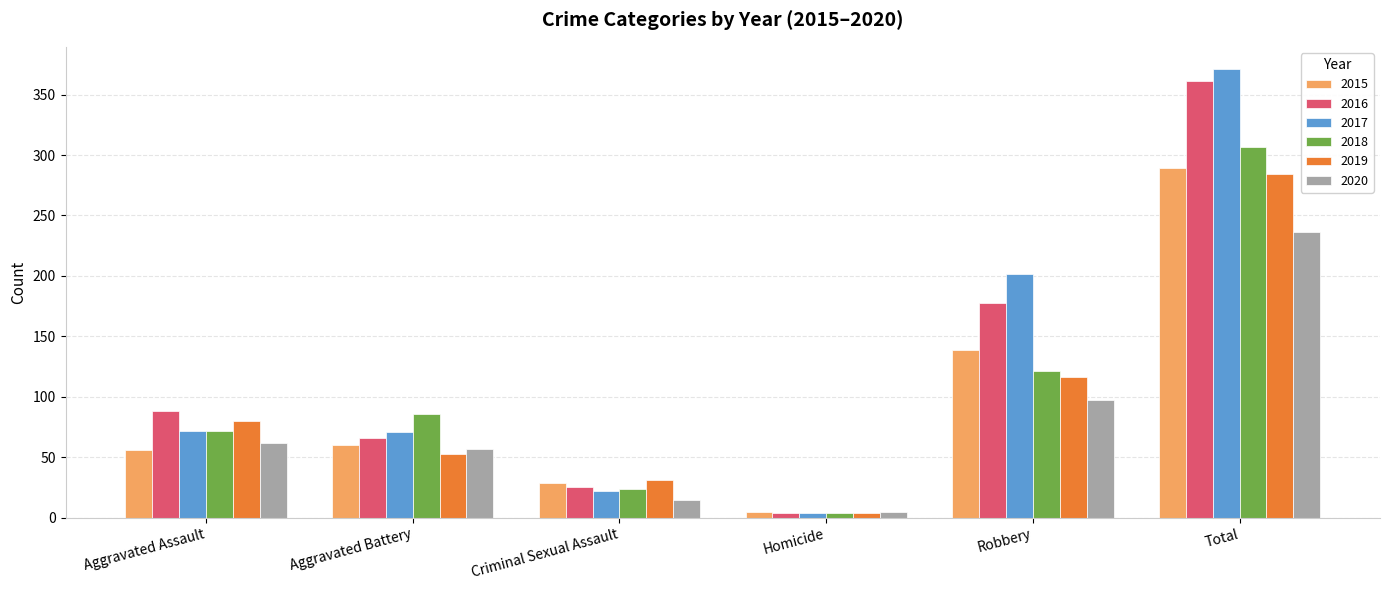

At which label is 2018 closest to 155?

Robbery